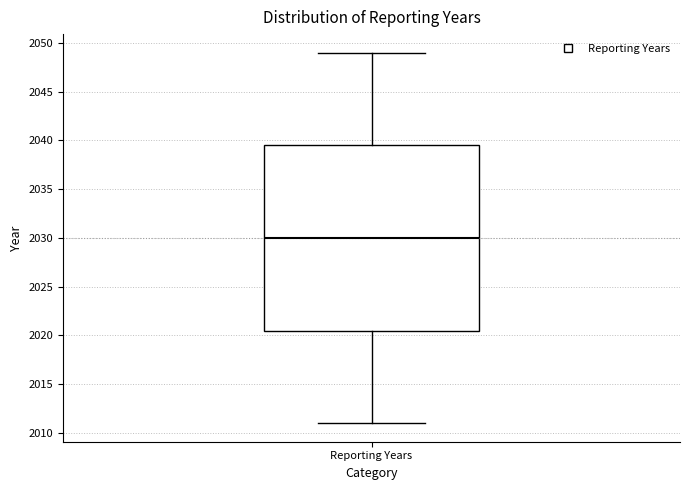

Where does the lower whisker of the box for Reporting Years end on the y-axis? The values are not printed on the chart, so give them approximately, as read against the axis.

2011.0